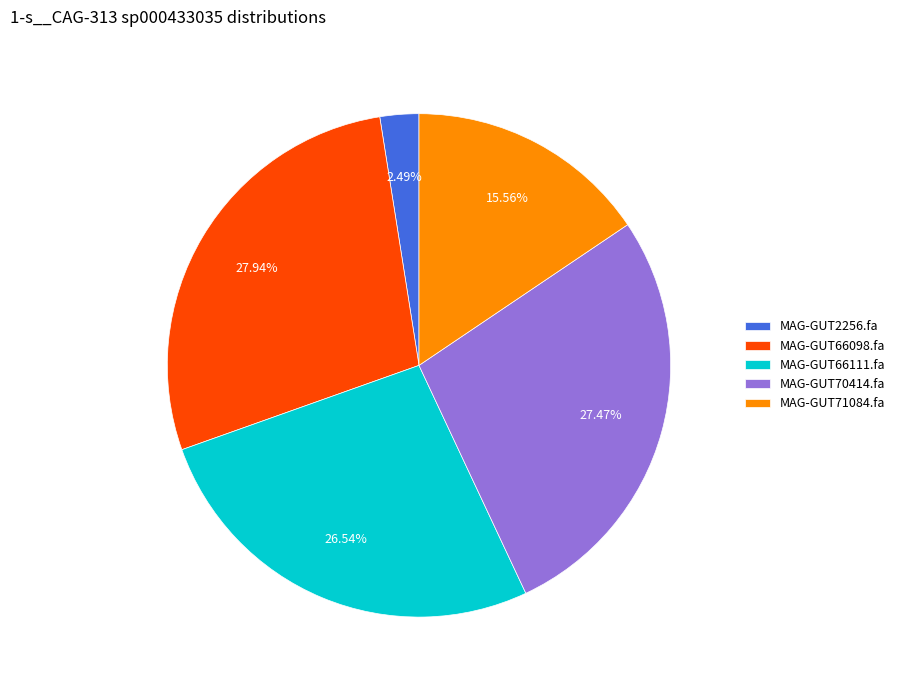

How many segments does this pie chart have?

5